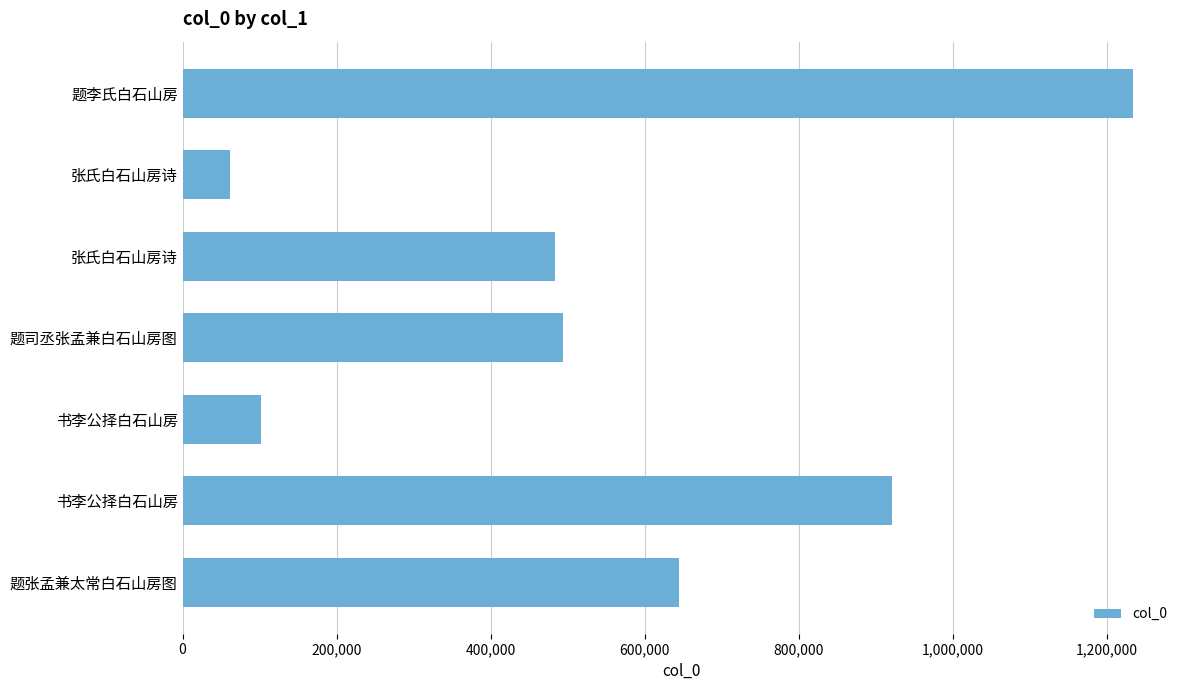

Count the number of categories in the chart.

7